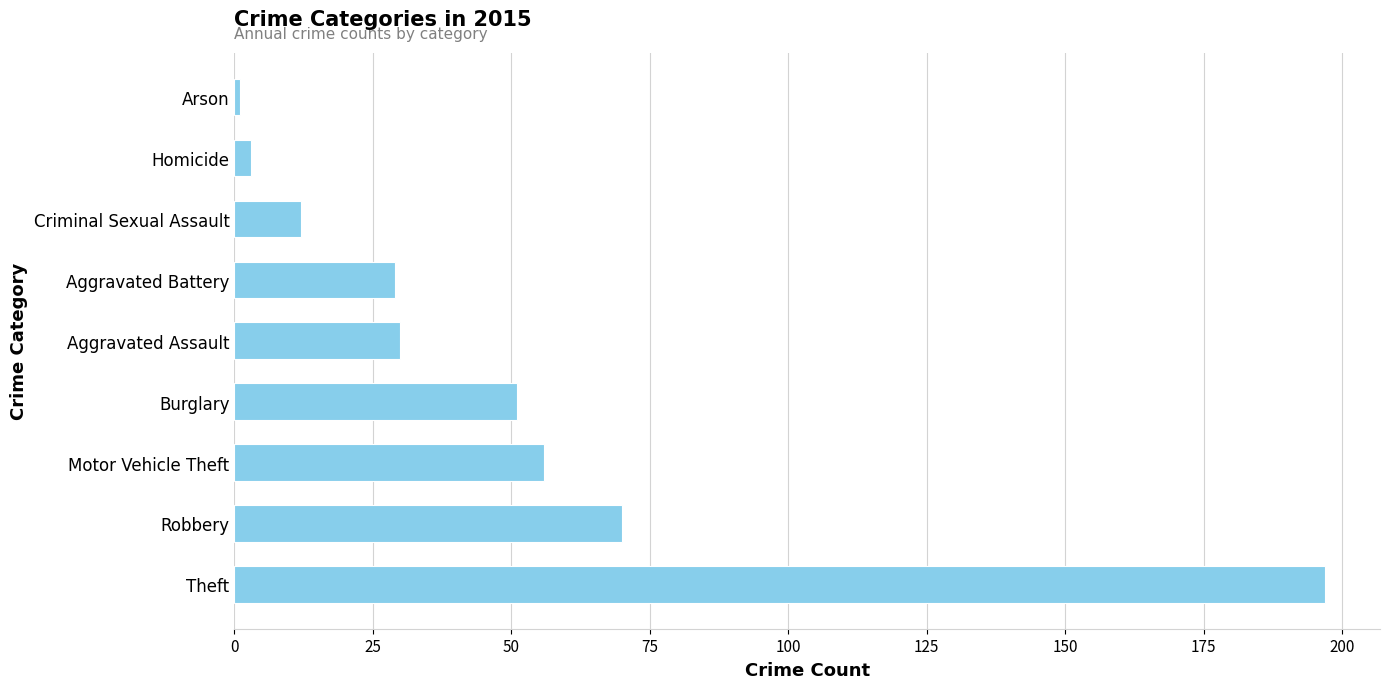

Reading top to bottom, transcribe all the data shown in this chart.

1	3	12	29	30	51	56	70	197